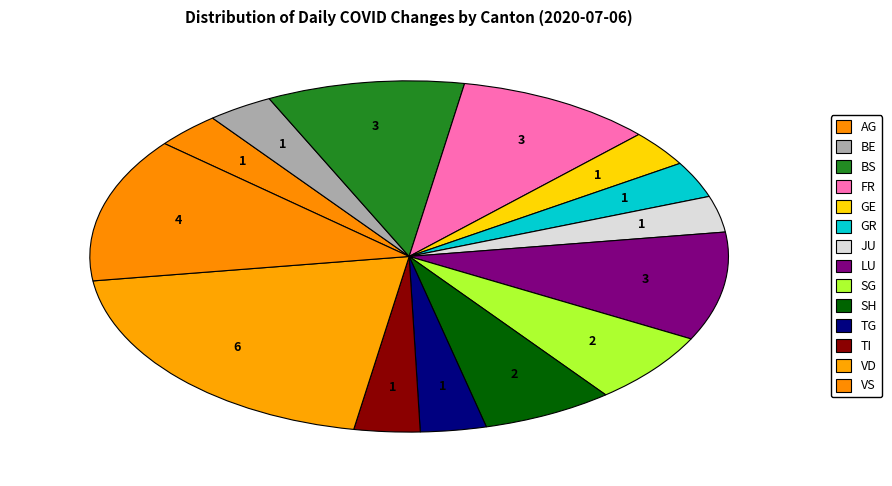

How many segments does this pie chart have?

14